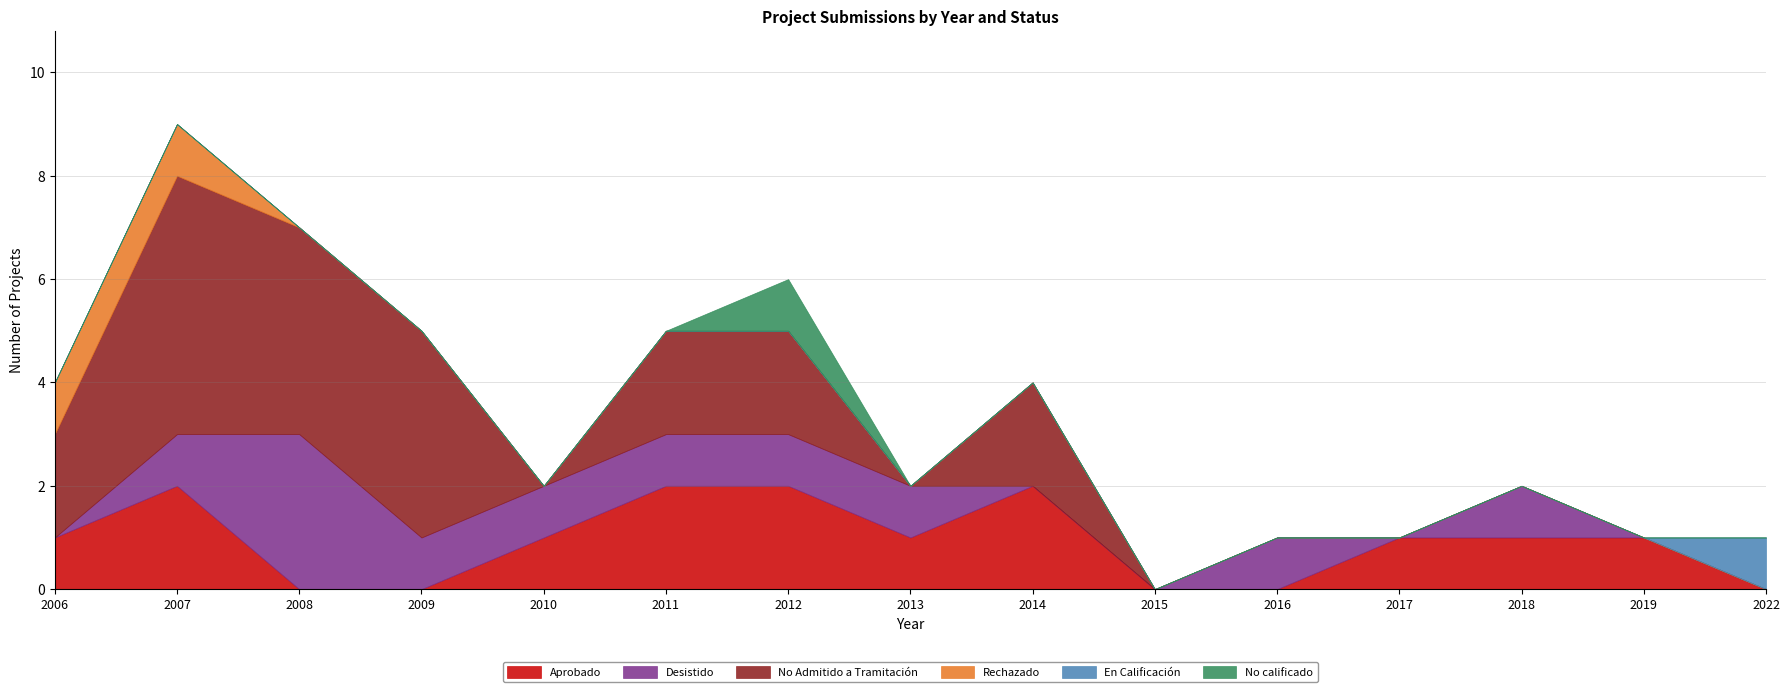

Rank the categories by Aprobado value from highest to lowest.

2007, 2011, 2012, 2014, 2006, 2010, 2013, 2017, 2018, 2019, 2008, 2009, 2015, 2016, 2022